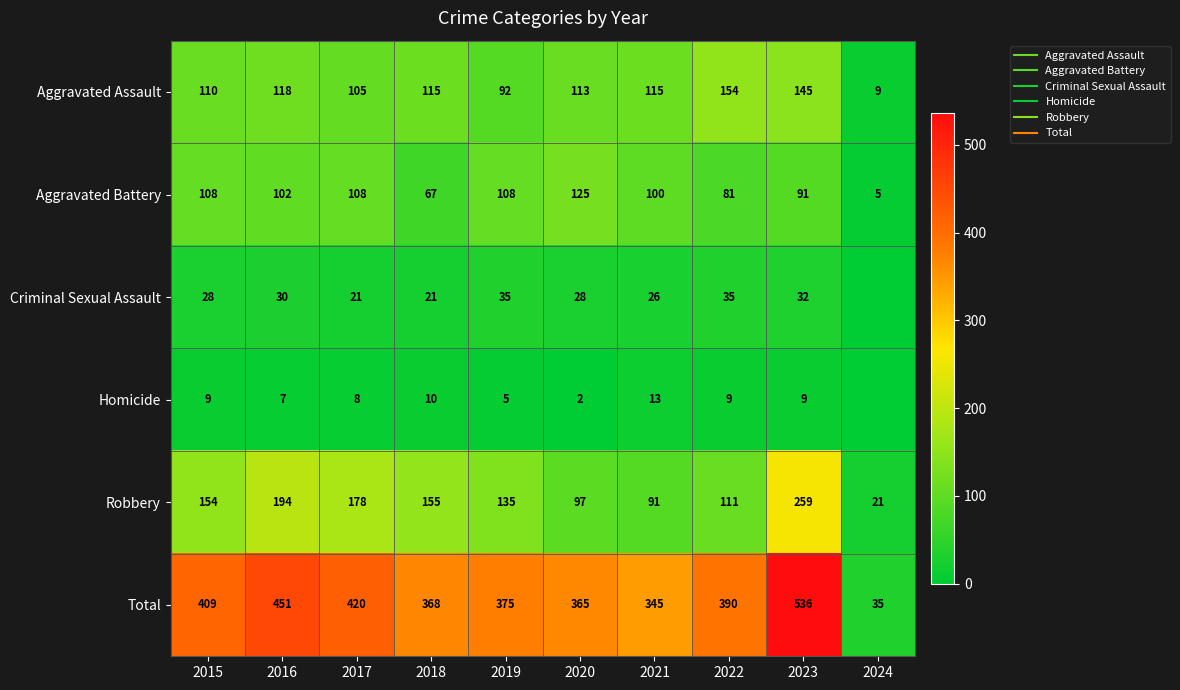

The Aggravated Assault series shows 115 at 2021. True or false?

True